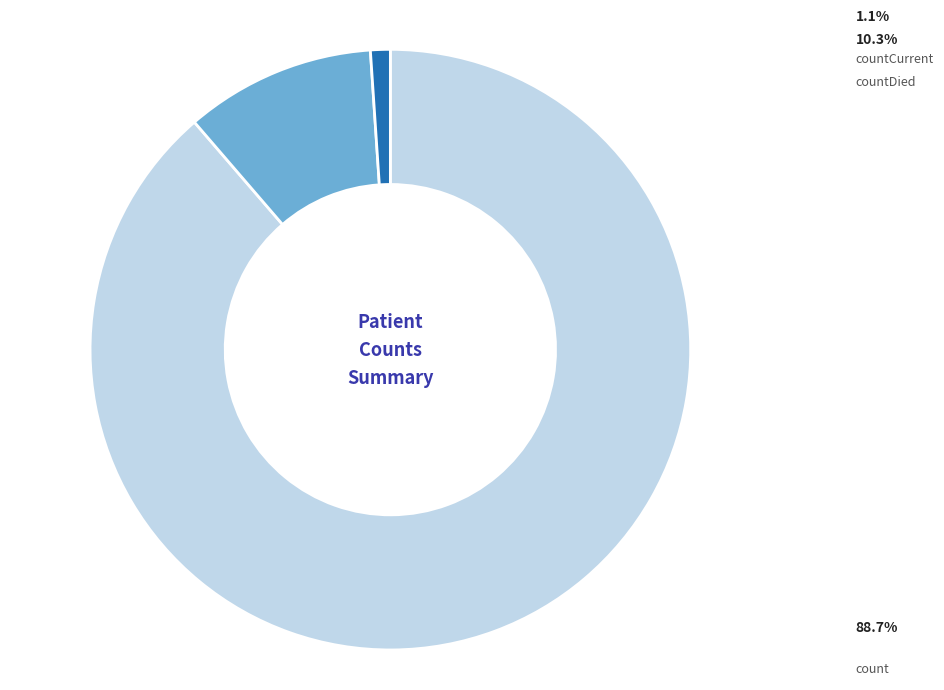

Is there a majority slice in this chart?

Yes